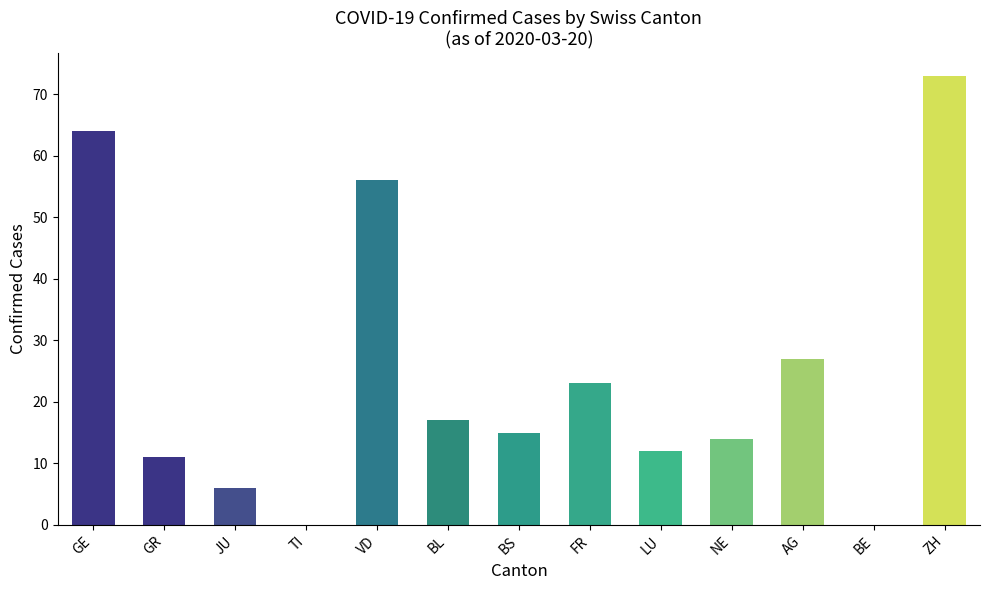

What is the approximate value at AG, to the nearest 5?

25